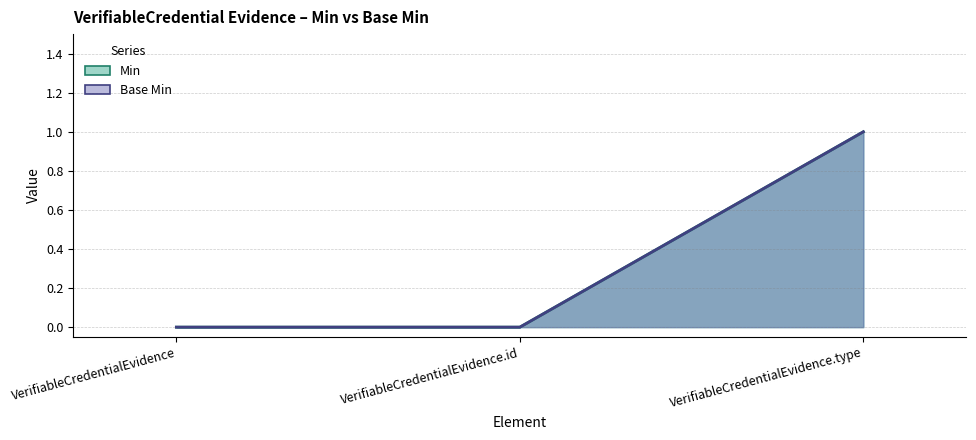

Reading left to right, extract all data points from this chart.

Min: 0	0	1
Base Min: 0	0	1